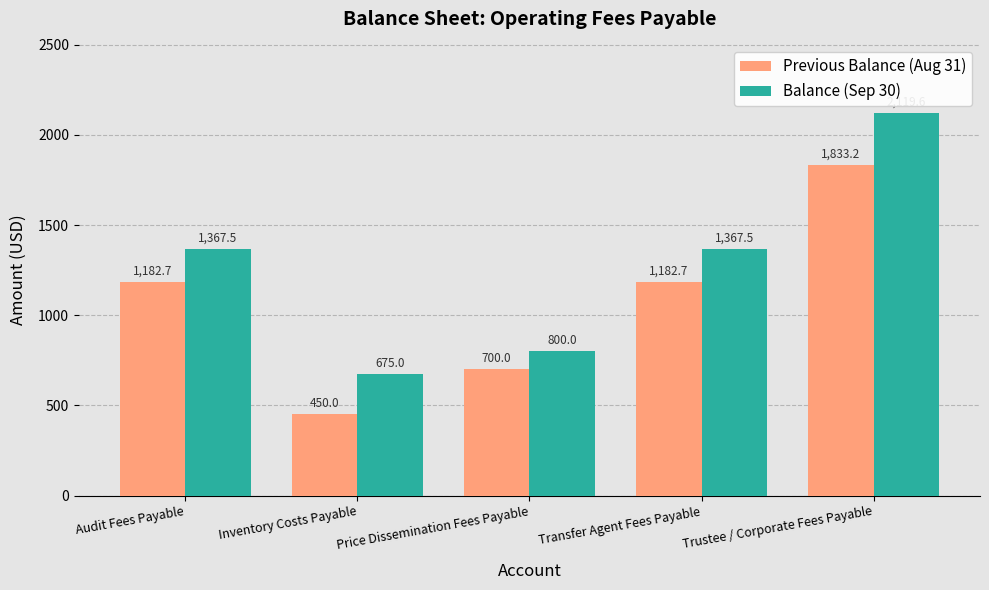

Is the value of Balance (Sep 30) at Price Dissemination Fees Payable greater than the value of Previous Balance (Aug 31) at Inventory Costs Payable?

Yes